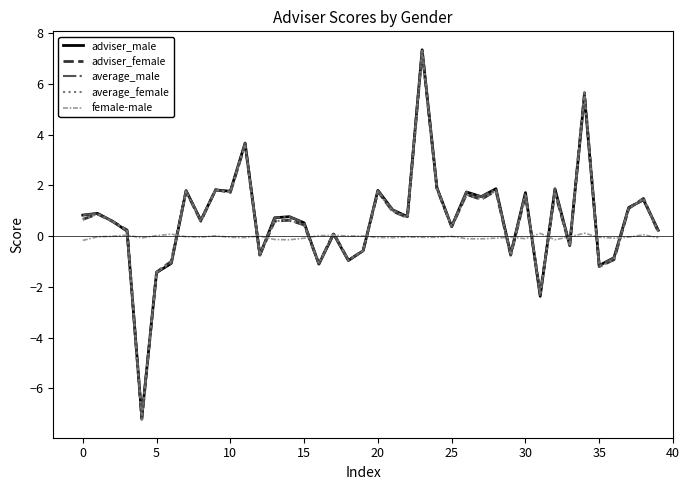

Does the chart have visible grid lines?

No